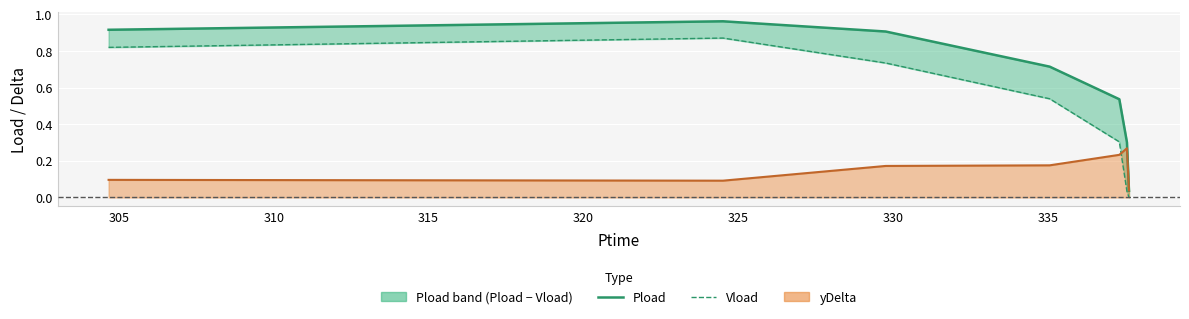

Which series has the largest range (max minus min)?

Pload